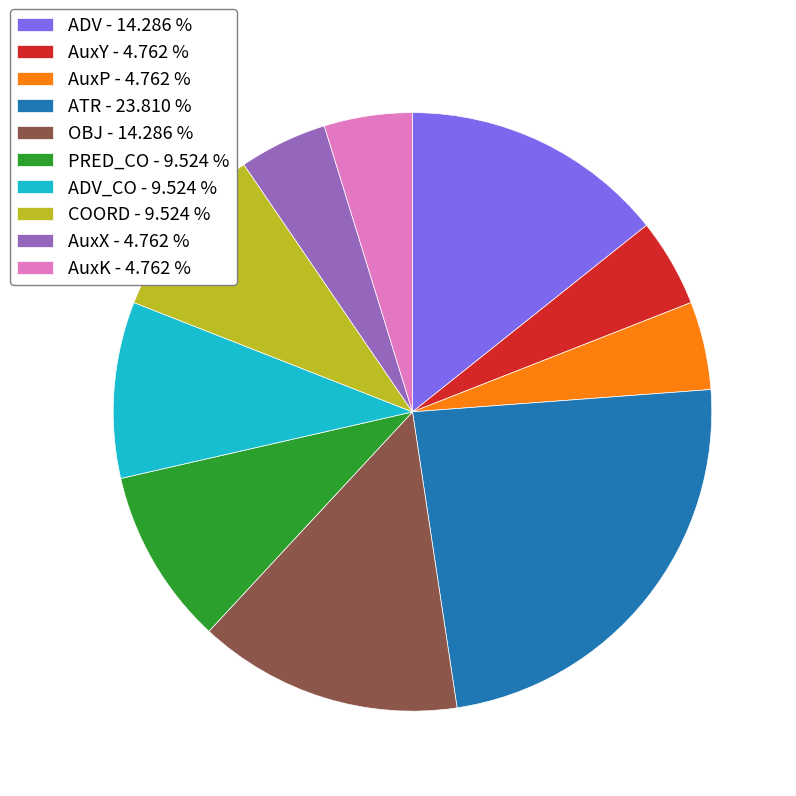

Does any single category account for the majority?

No